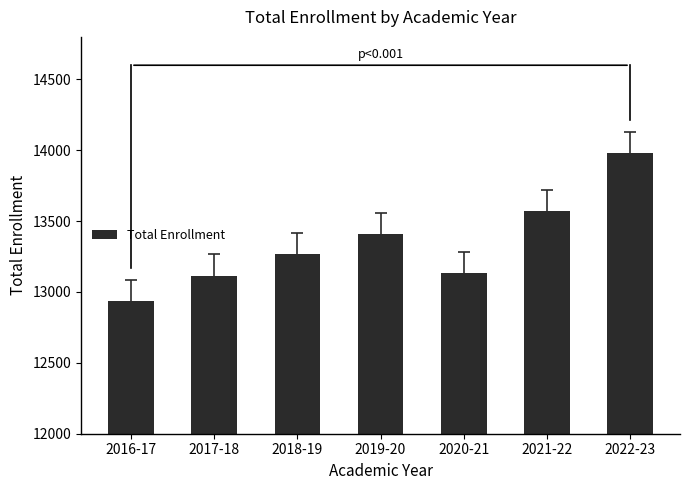

What is the greatest value displayed?

13982